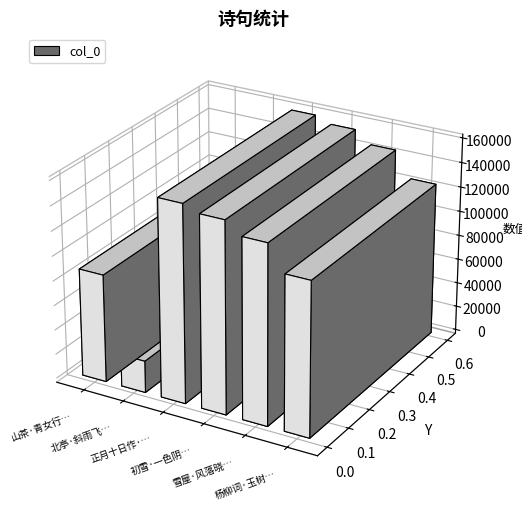

What is the sum of the values at 杨柳词·玉树森森拂晓空 and 初雪·一色阴云蔽晓空?

279332